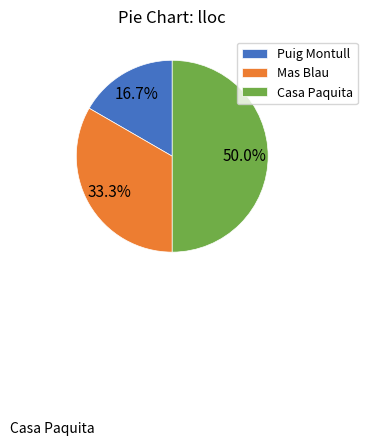

How much of the chart is everything except Puig Montull?

83.3%